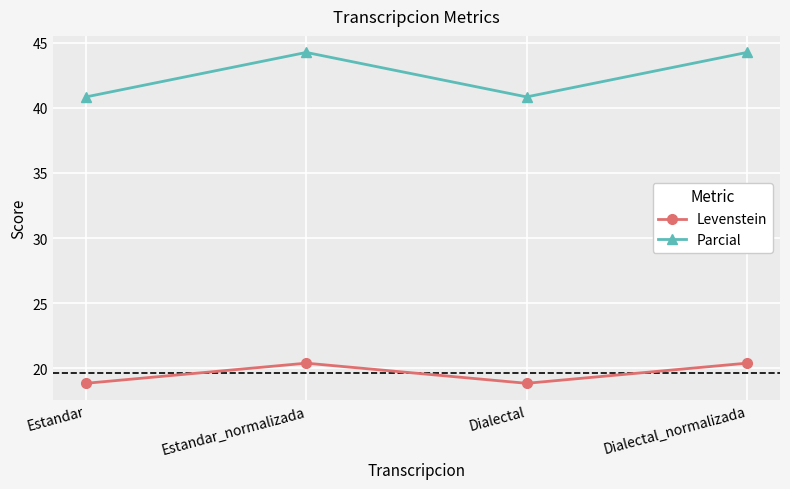

What is the maximum value for Parcial?

44.3